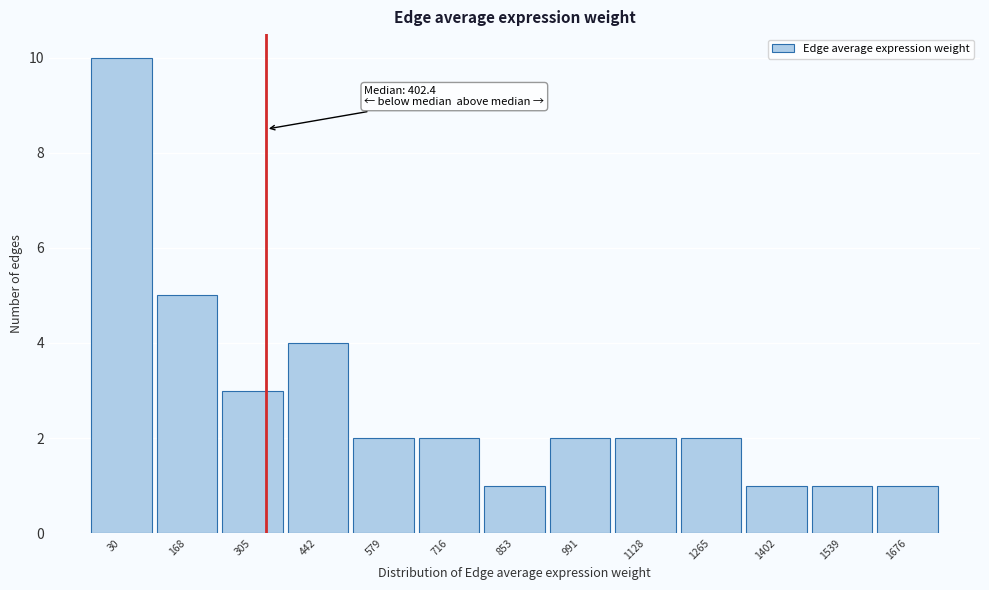

Reading right to left, list all the values displayed in this chart.

1676=1	1539=1	1402=1	1265=2	1128=2	991=2	853=1	716=2	579=2	442=4	305=3	168=5	30=10